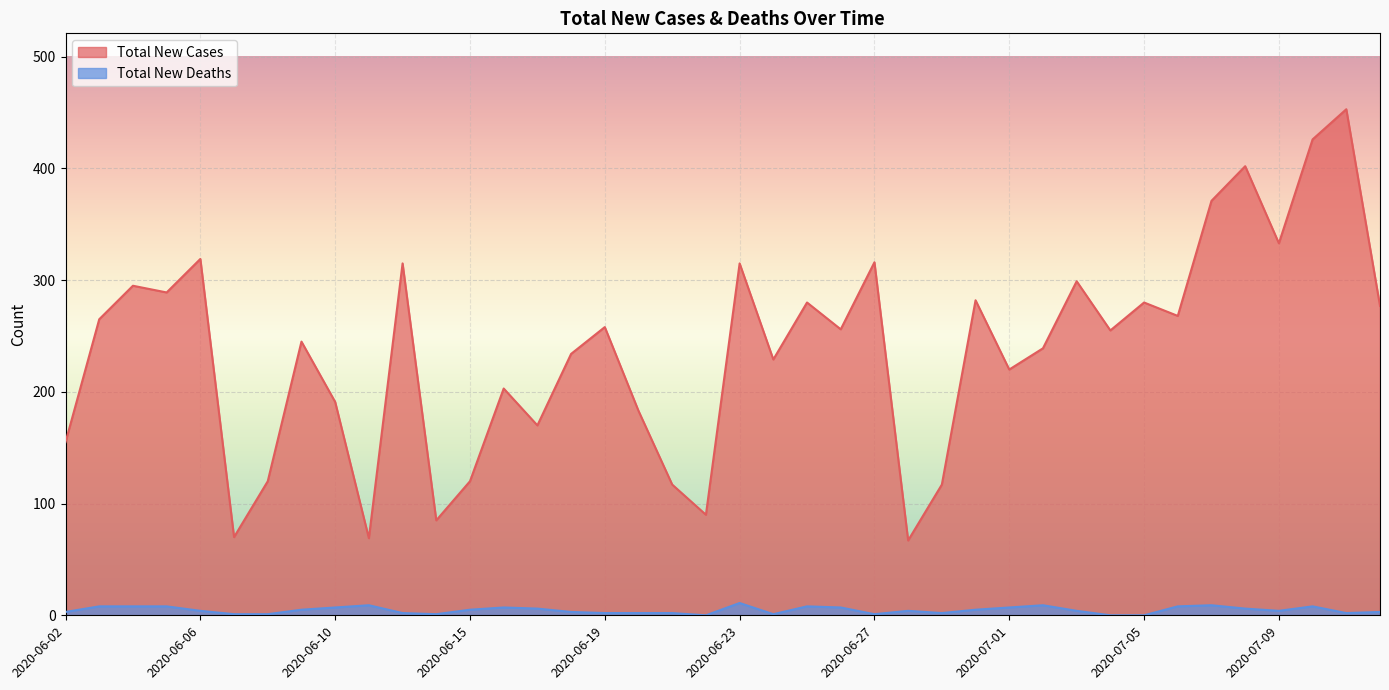

Rank the categories by Total New Deaths value from highest to lowest.

2020-06-23, 2020-06-11, 2020-07-02, 2020-07-07, 2020-06-03, 2020-06-04, 2020-06-05, 2020-06-25, 2020-07-06, 2020-07-10, 2020-06-10, 2020-06-16, 2020-06-26, 2020-07-01, 2020-06-17, 2020-07-08, 2020-06-09, 2020-06-15, 2020-06-30, 2020-06-06, 2020-06-28, 2020-07-03, 2020-07-09, 2020-06-02, 2020-06-18, 2020-07-12, 2020-06-13, 2020-06-19, 2020-06-20, 2020-06-21, 2020-06-29, 2020-07-11, 2020-06-07, 2020-06-08, 2020-06-14, 2020-06-24, 2020-06-27, 2020-06-22, 2020-07-04, 2020-07-05